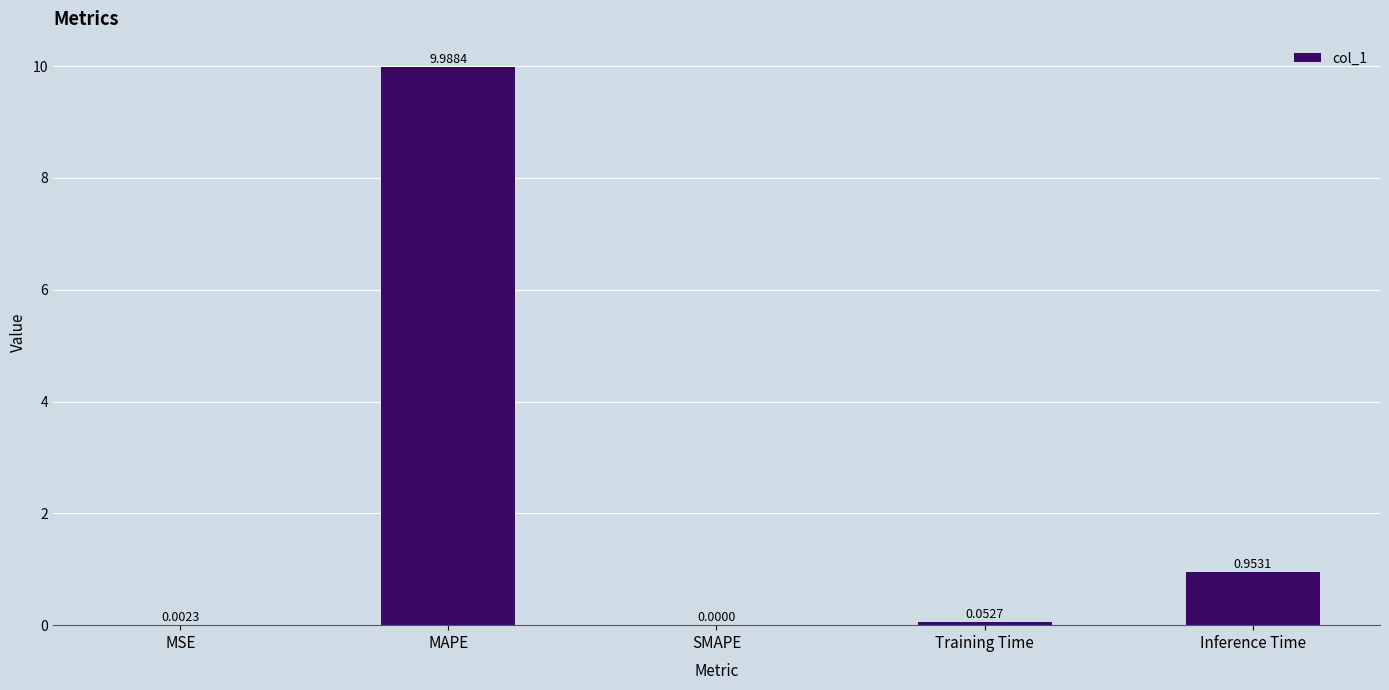

Count the number of categories in the chart.

5